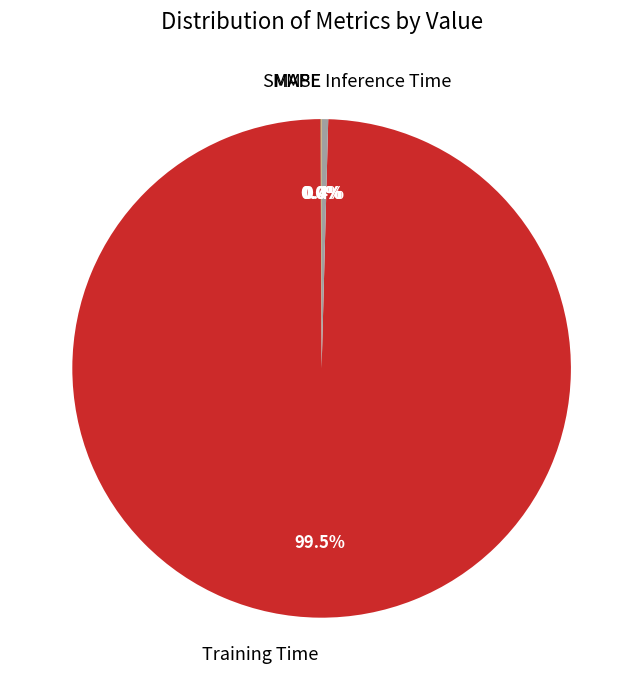

Which slice is the largest?

Training Time